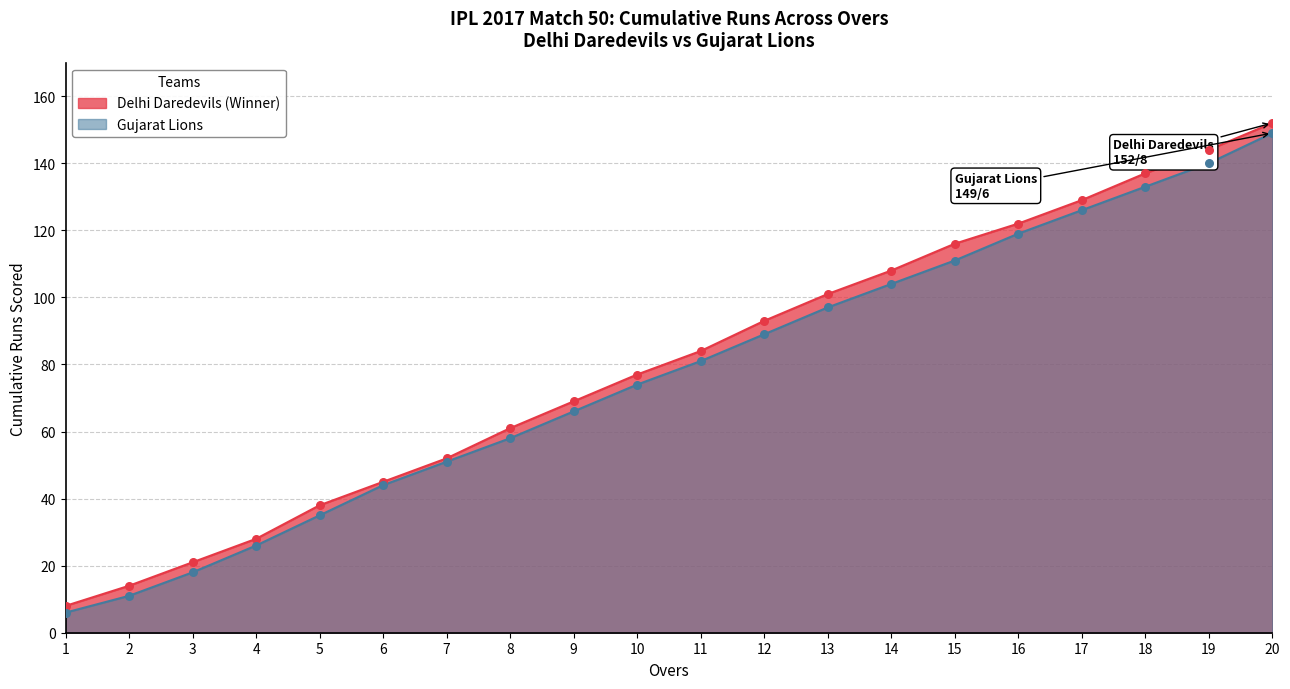

What is the change in value from 3 to 9?

+48